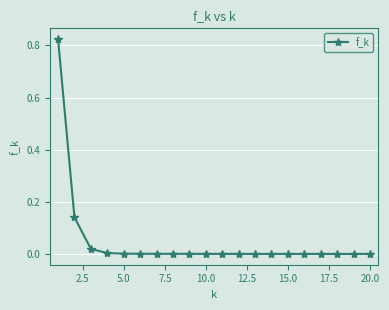

True or false: the data has more than 1 interior local peaks.

True